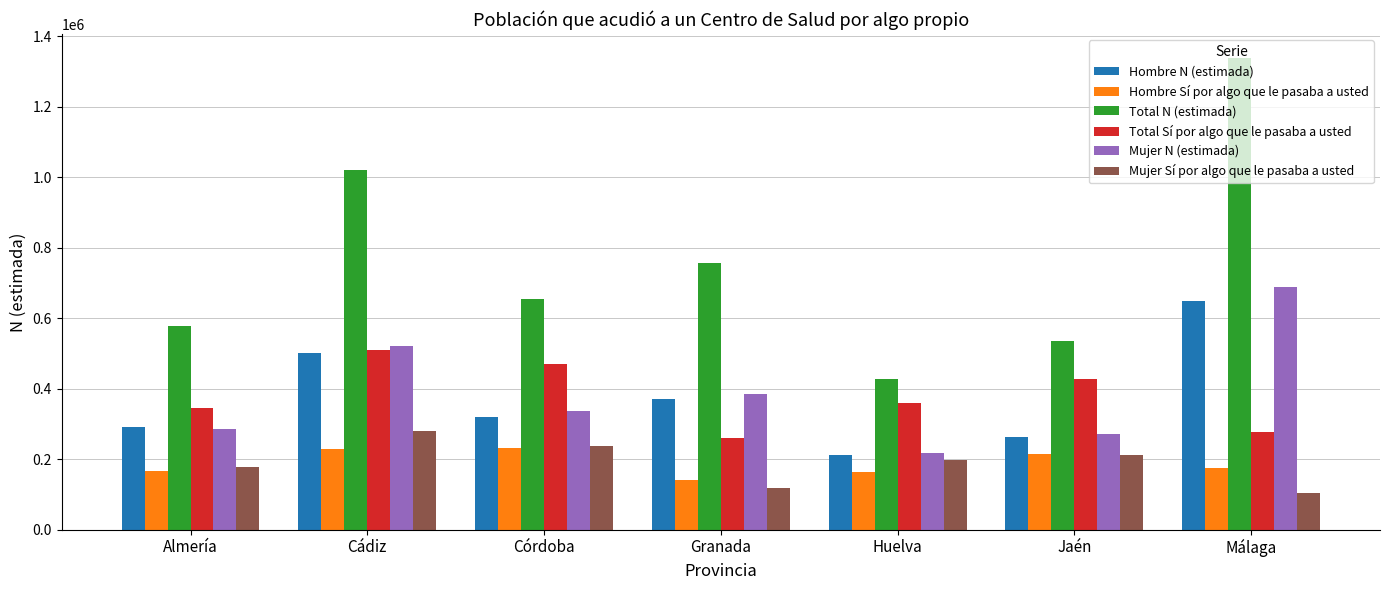

What is the average value of the Total Sí por algo que le pasaba a usted series?

378583